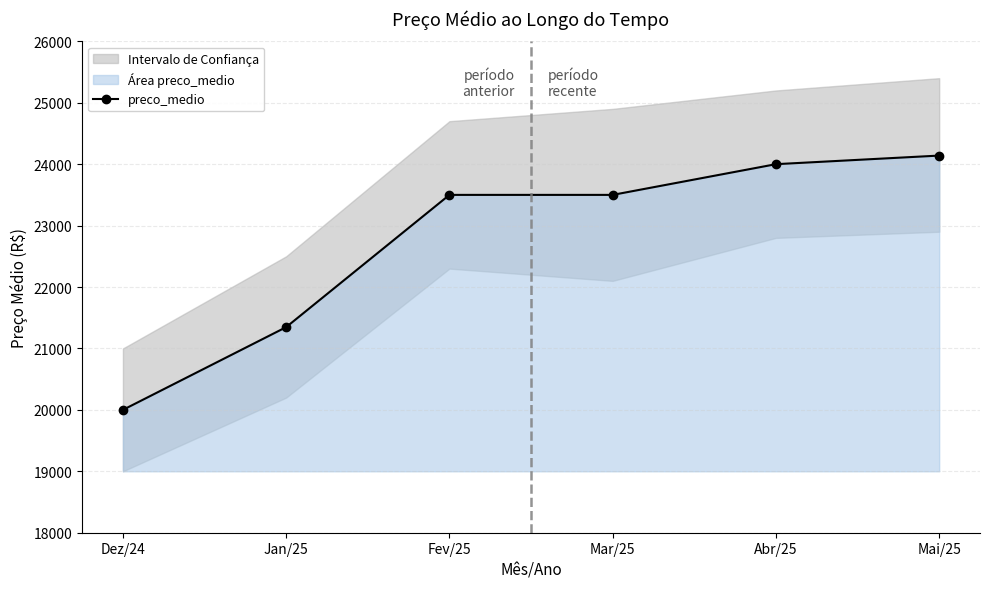

What is the average value?

22748